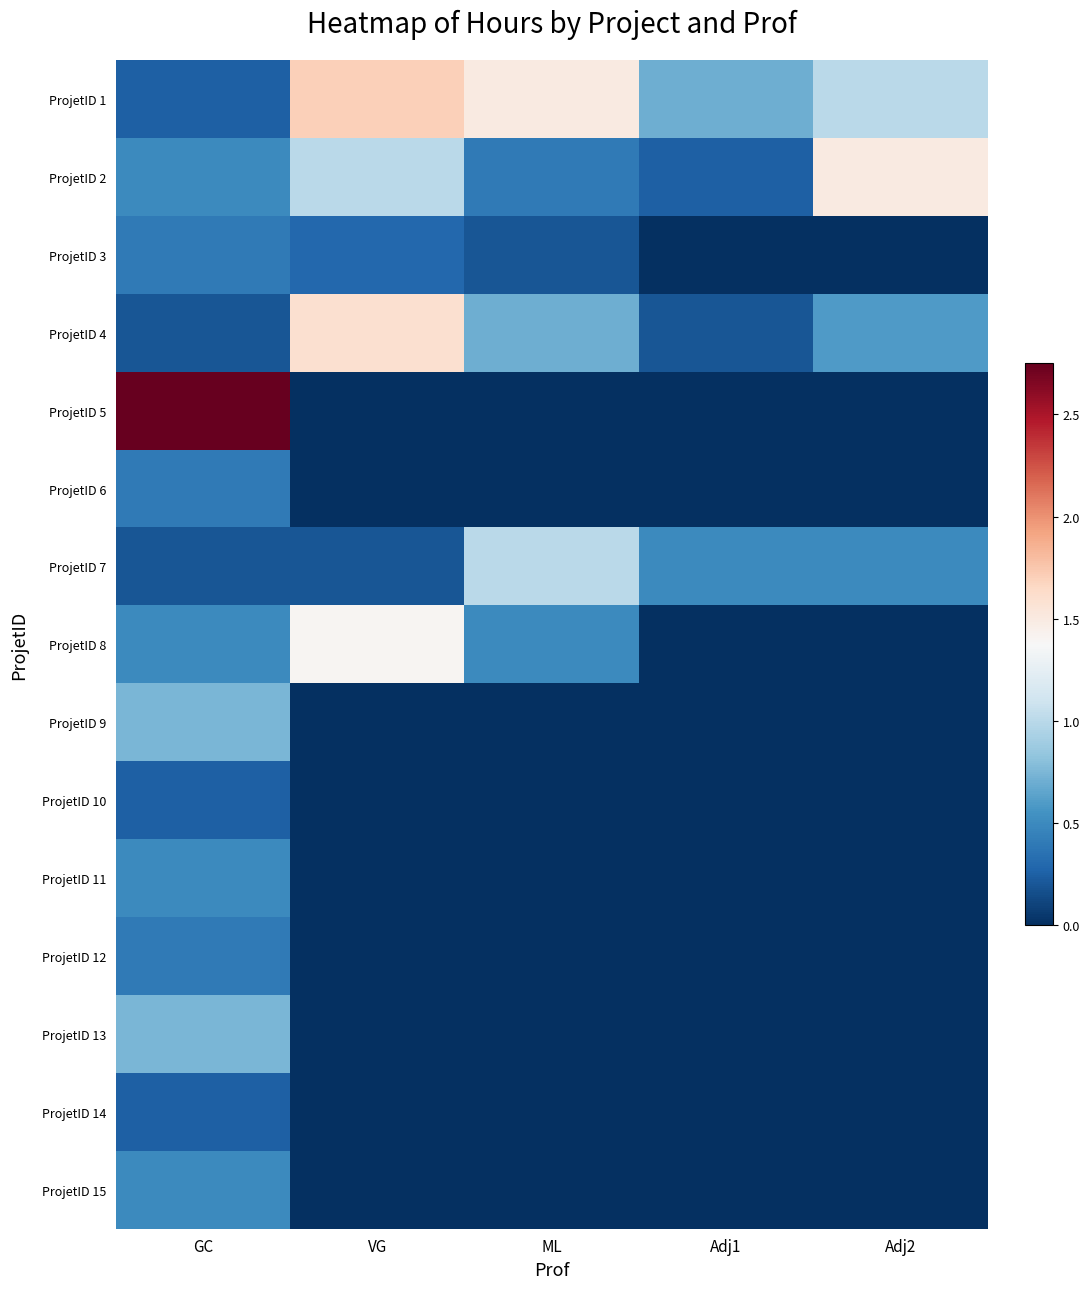

At how many categories does at least one series exceed 0?

5